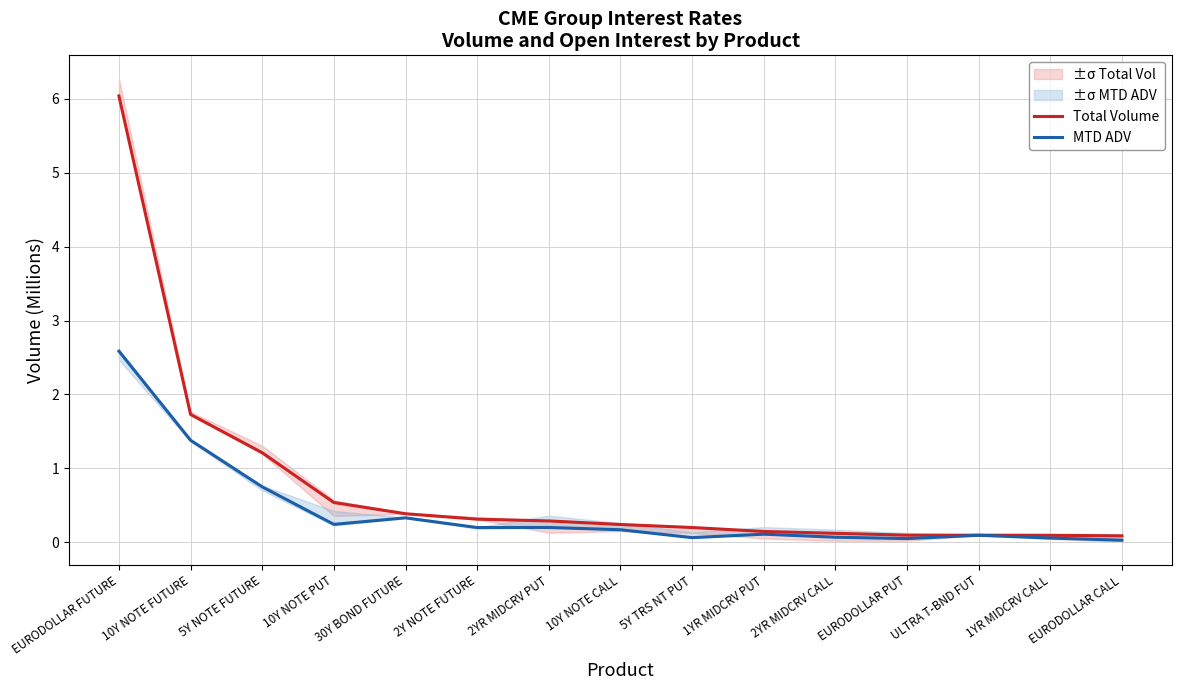

Which category has the lowest value across all series?

EURODOLLAR CALL